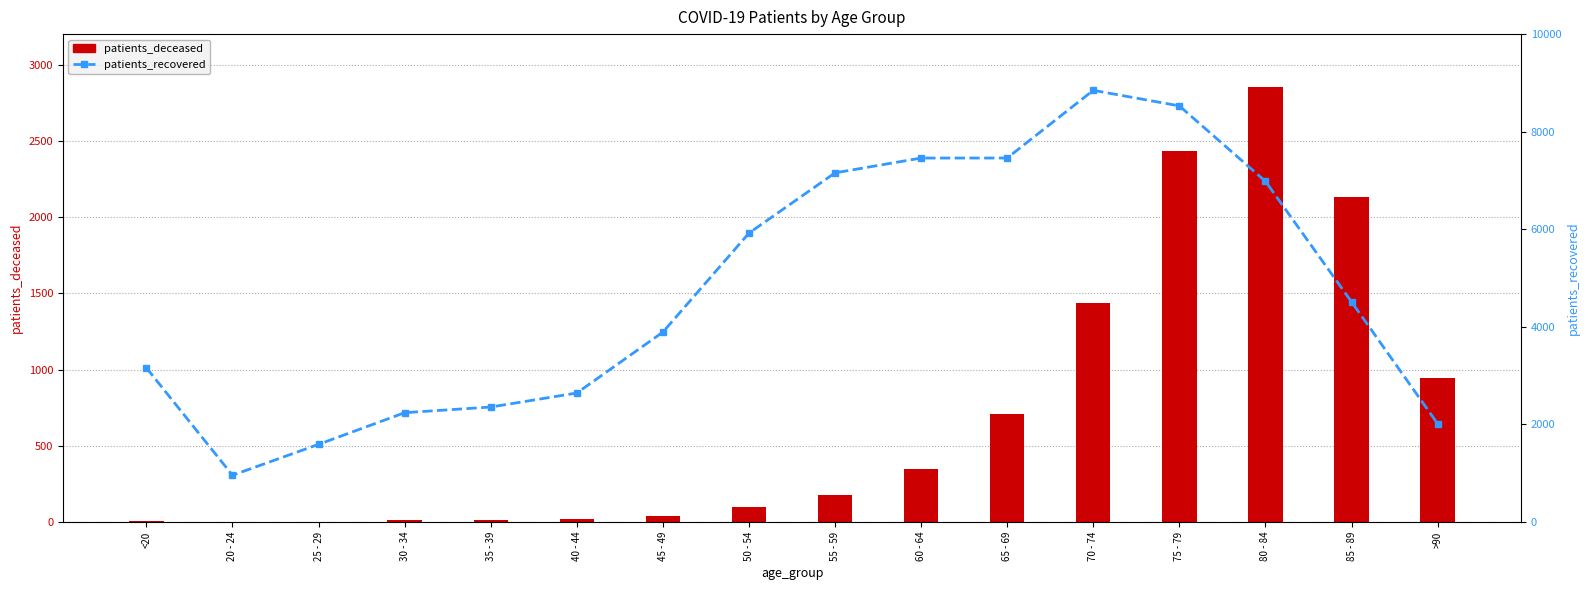

What is the difference between the patients_recovered values at 70 - 74 and 75 - 79?

319